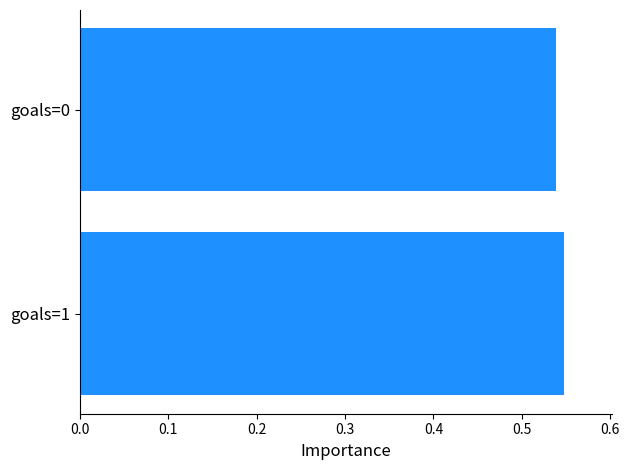

How many bars are there in total?

2